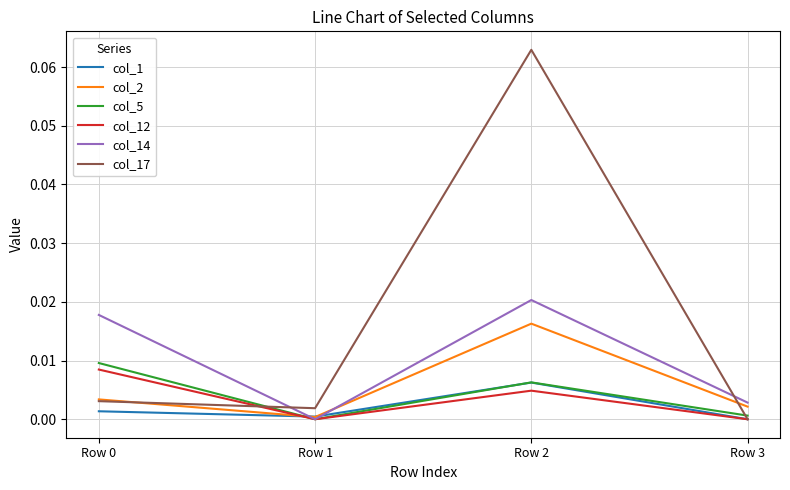

Is the value of col_12 at Row 3 greater than the value of col_5 at Row 2?

No